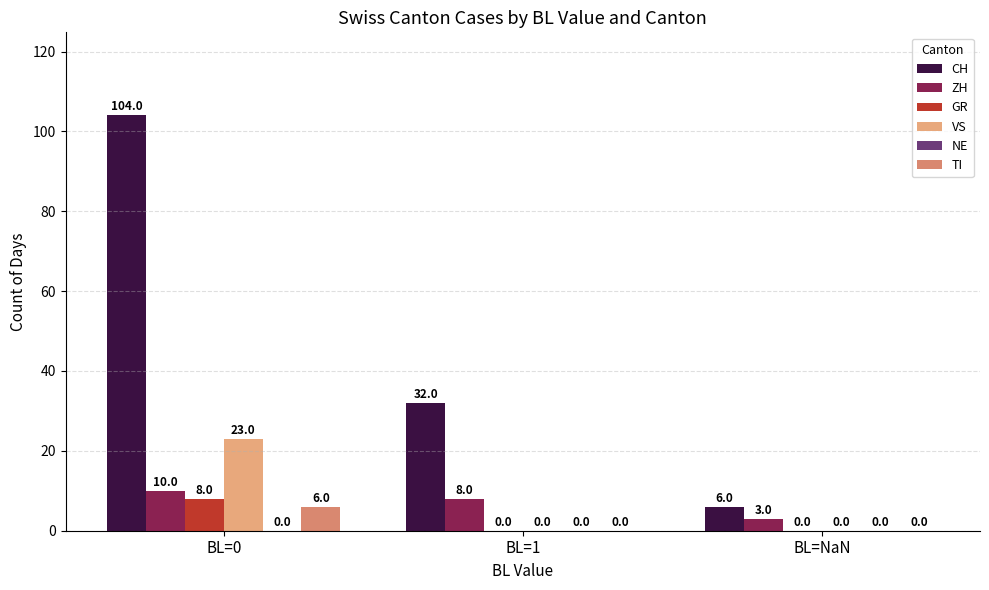

At which category is the sum across all series the highest?

BL=0